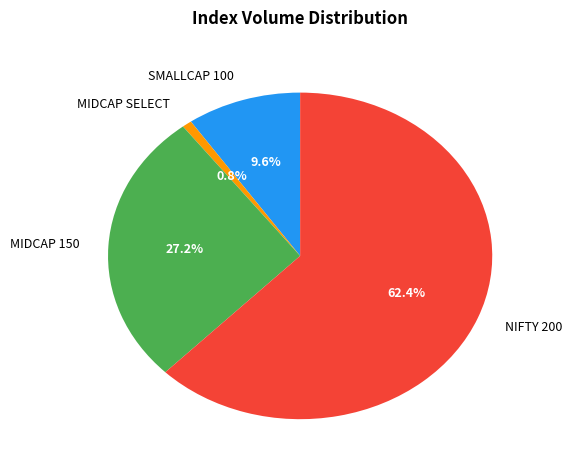

What portion of the pie excludes MIDCAP 150?

72.8%